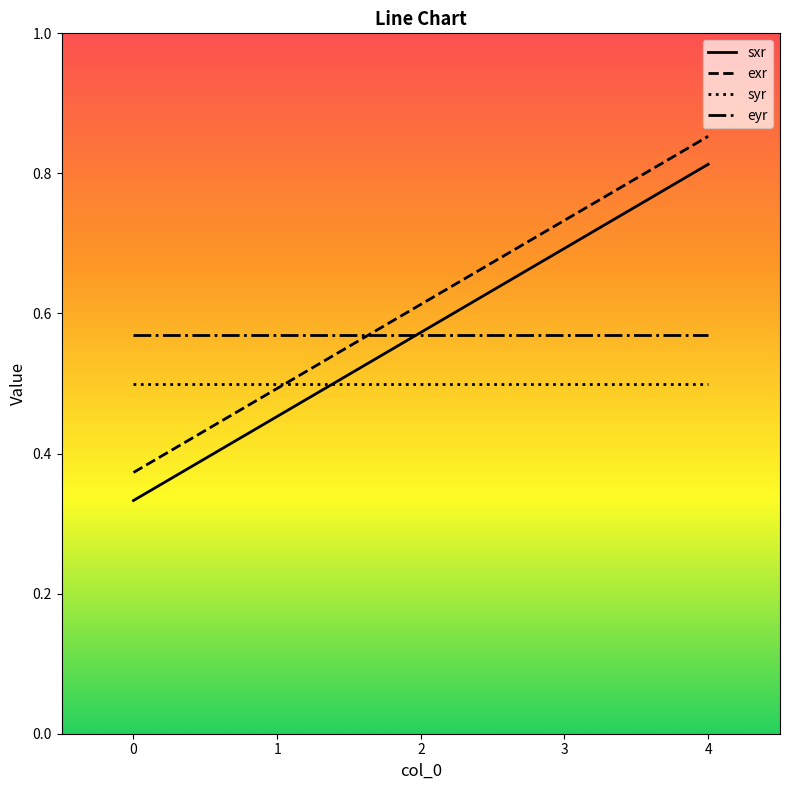

Is the value of eyr at 3 greater than the value of syr at 0?

Yes